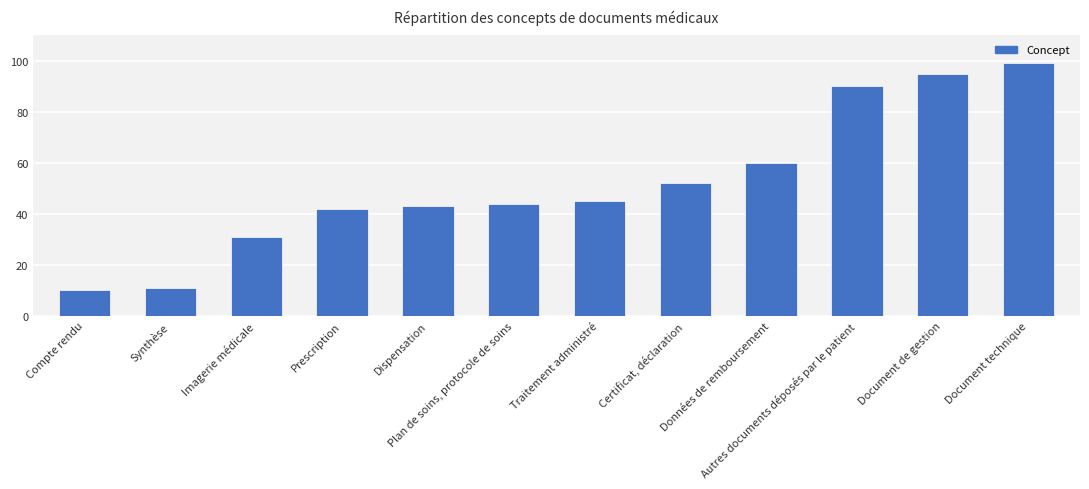

Are the bars grouped side by side (vs. stacked)?

No